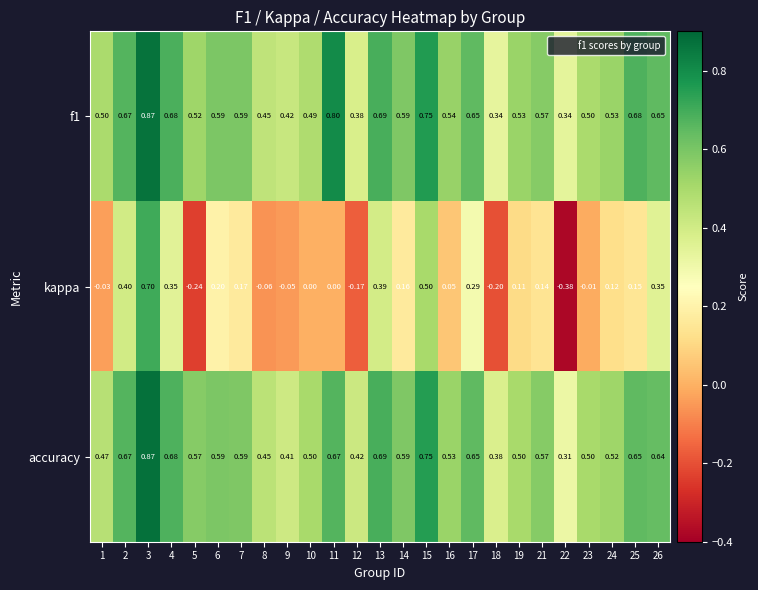

At how many categories does at least one series exceed 0?

25